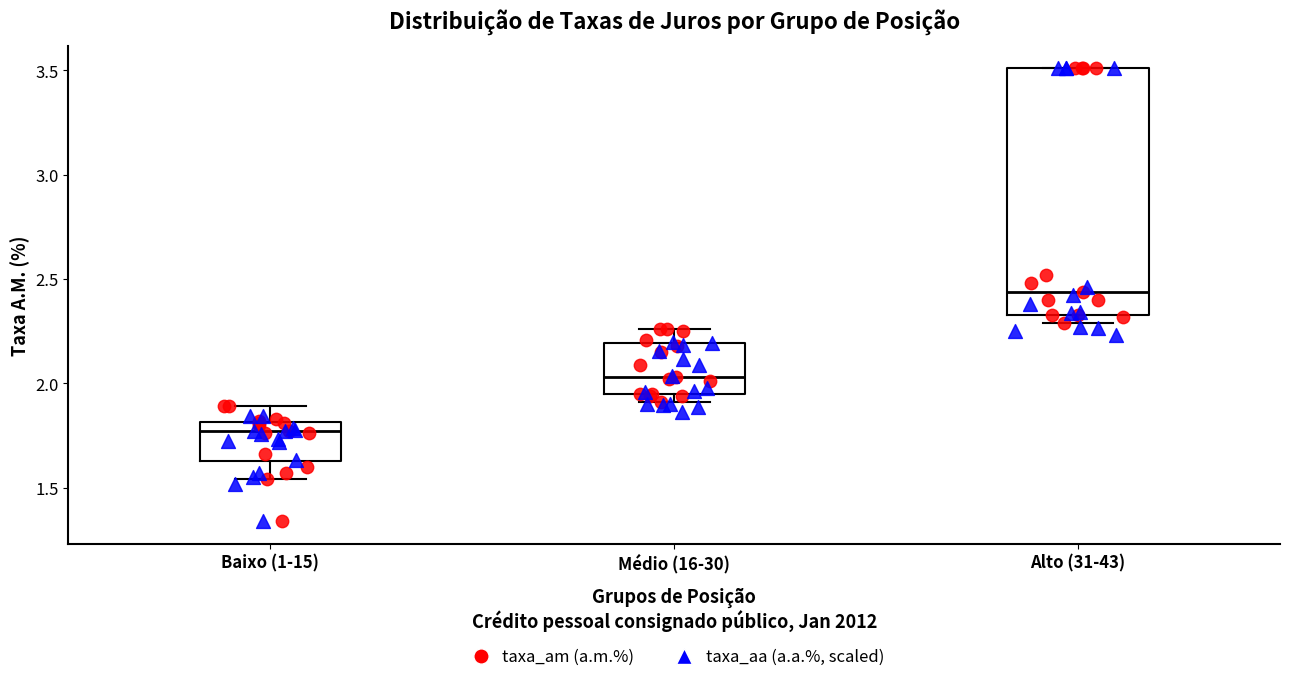

Reading left to right, transcribe this box plot: for each box, give where its median line is, the range the box spans, and where its two whiskers end, as read against the y-axis. The values are not printed on the chart, so give them approximately, as read against the axis.

Baixo (1-15): median 1.75, box 1.65 to 1.80, whiskers 1.55 to 1.90
Médio (16-30): median 2.05, box 1.95 to 2.20, whiskers 1.90 to 2.25
Alto (31-43): median 2.45, box 2.35 to 3.50, whiskers 2.30 to 3.50